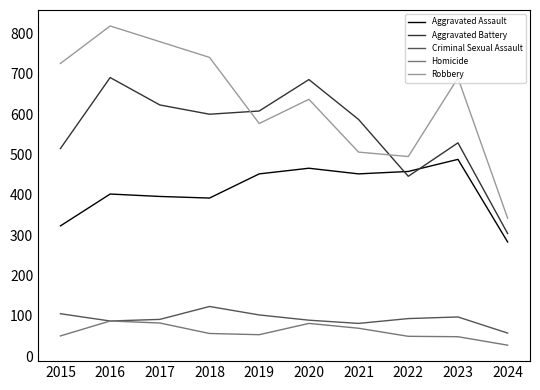

How many lines are shown in the chart?

5